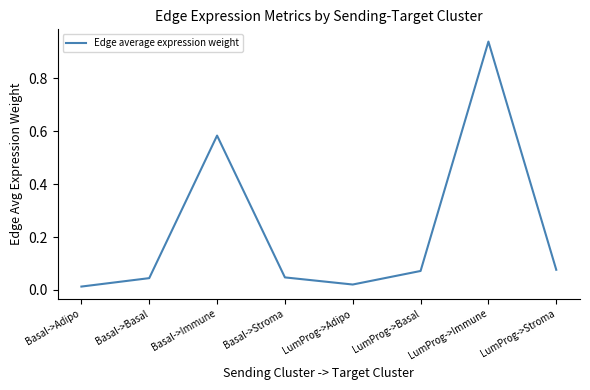

True or false: there are more than 0 points higher than both neighbors.

True